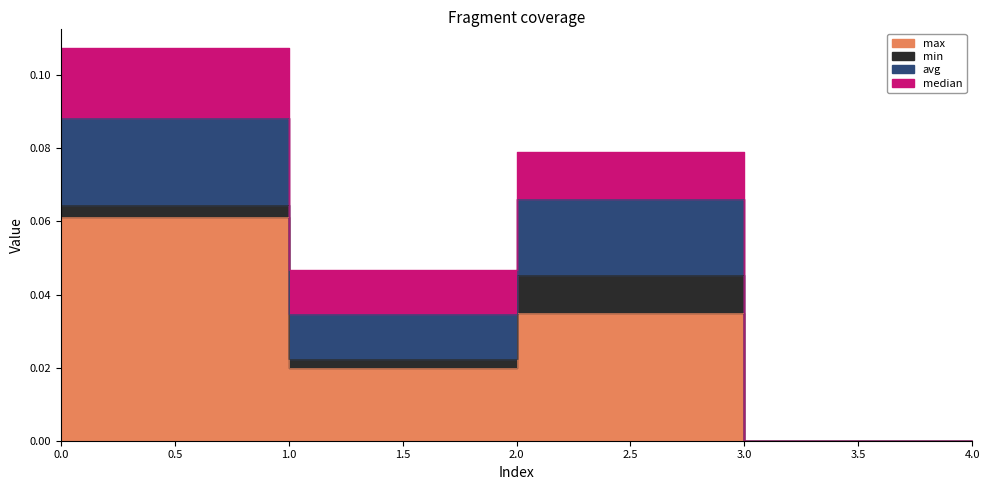

At which label is max closest to 0?

3